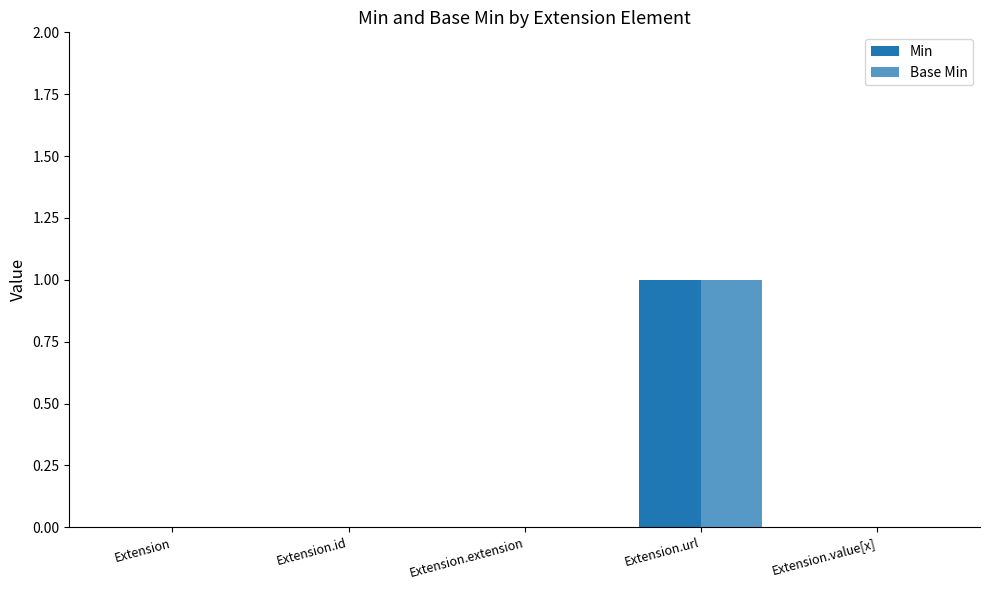

At Extension.value[x], list the series in order from largest to smallest.

Min, Base Min